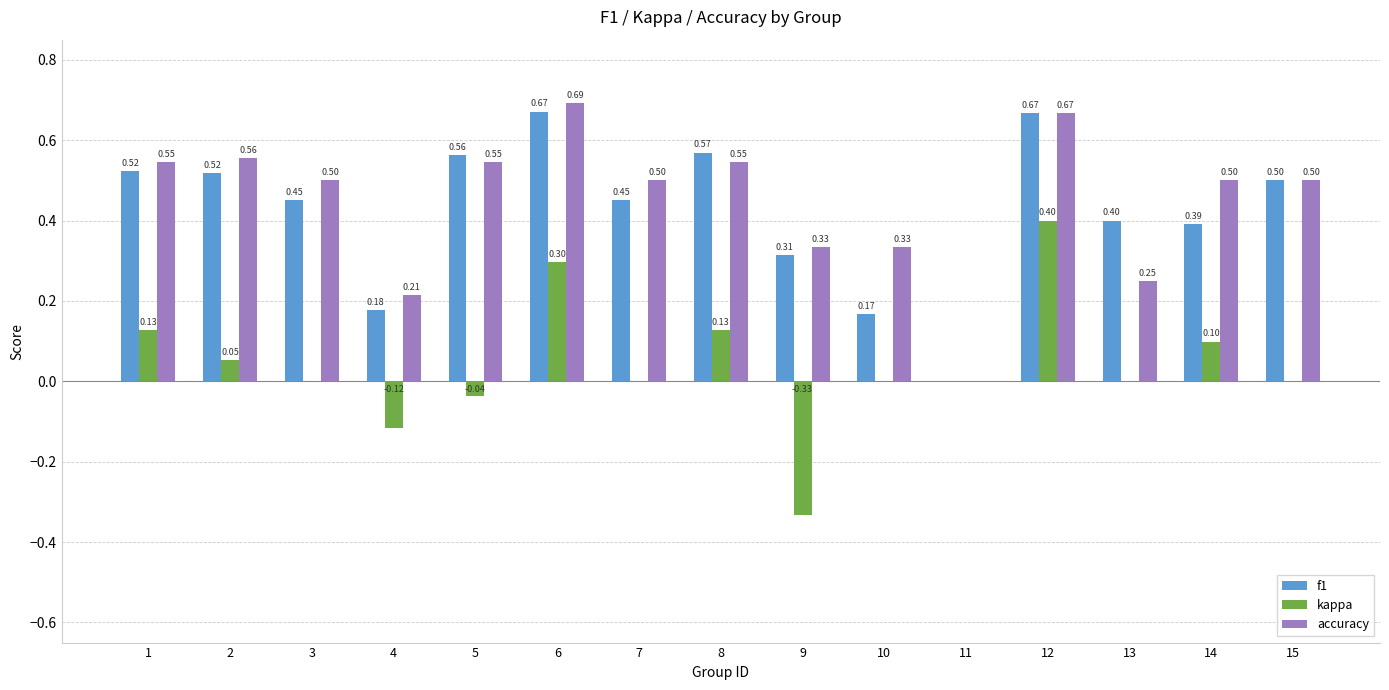

What is the sum of all f1 values?

6.4